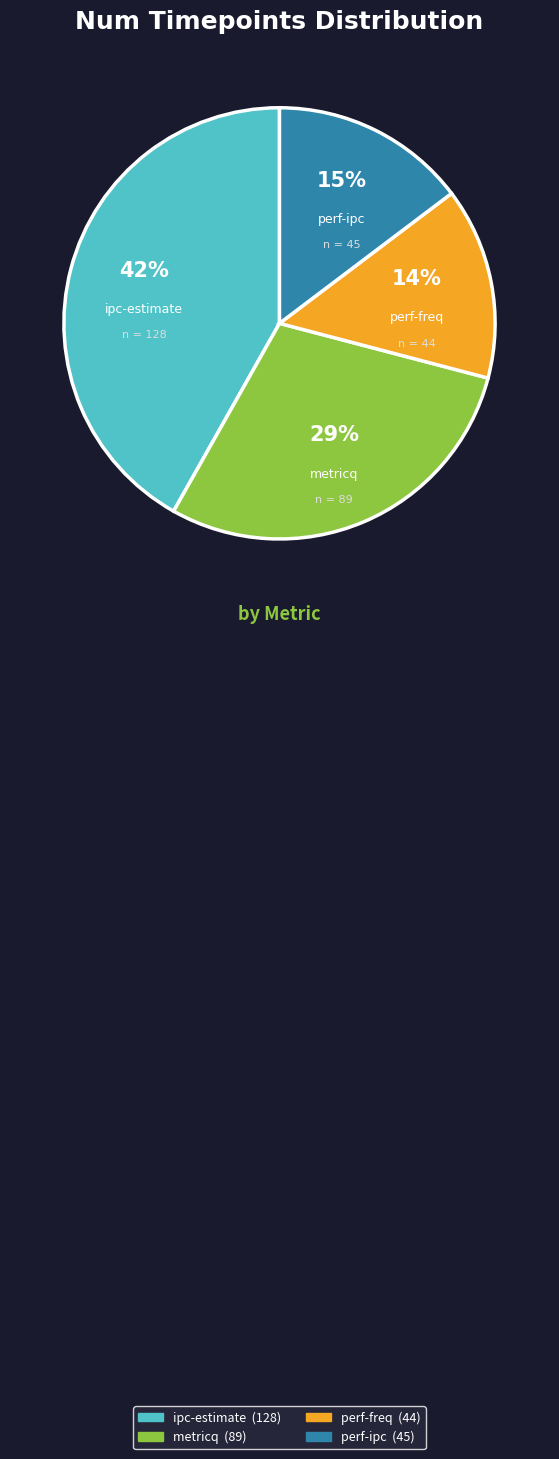

Do perf-ipc and ipc-estimate together represent more than half of the pie?

Yes